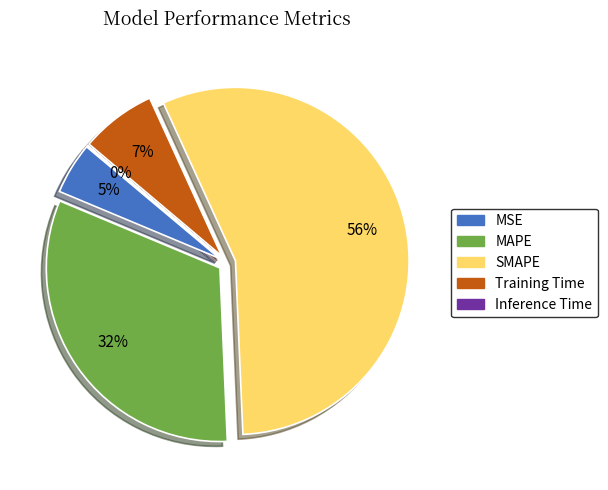

To the nearest percent, what is the combined percentage of MAPE and Inference Time?

32%